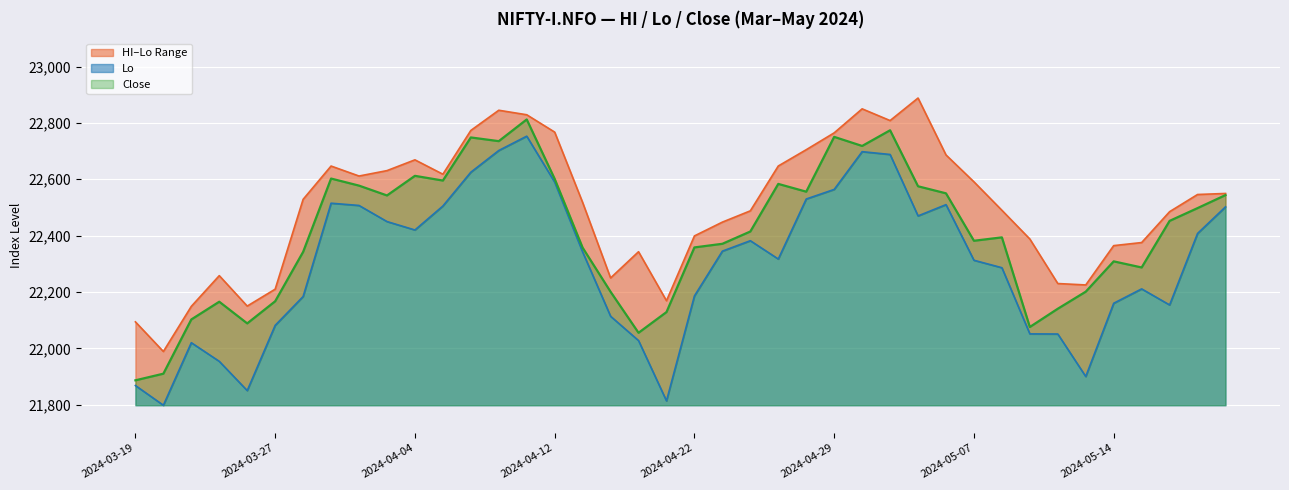

At 2024-04-03, list the series in order from smallest to largest.

Lo, C, HI